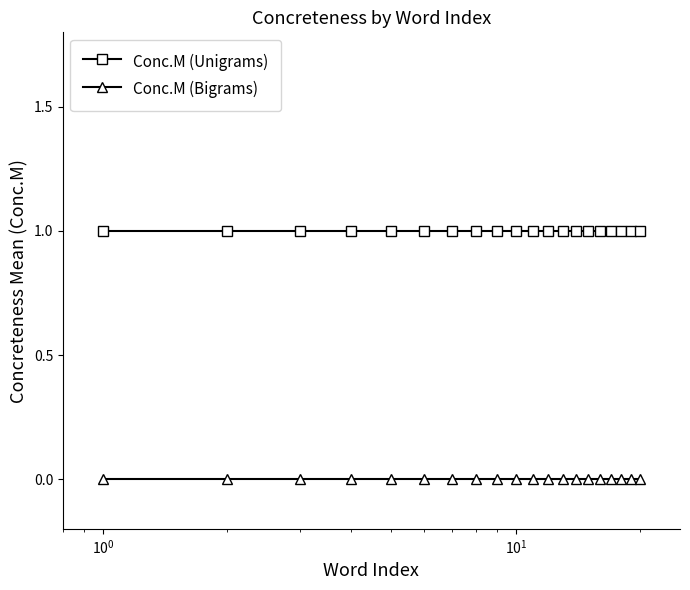

List the series in order of their overall mean, lowest first.

Conc.M (Bigrams), Conc.M (Unigrams)